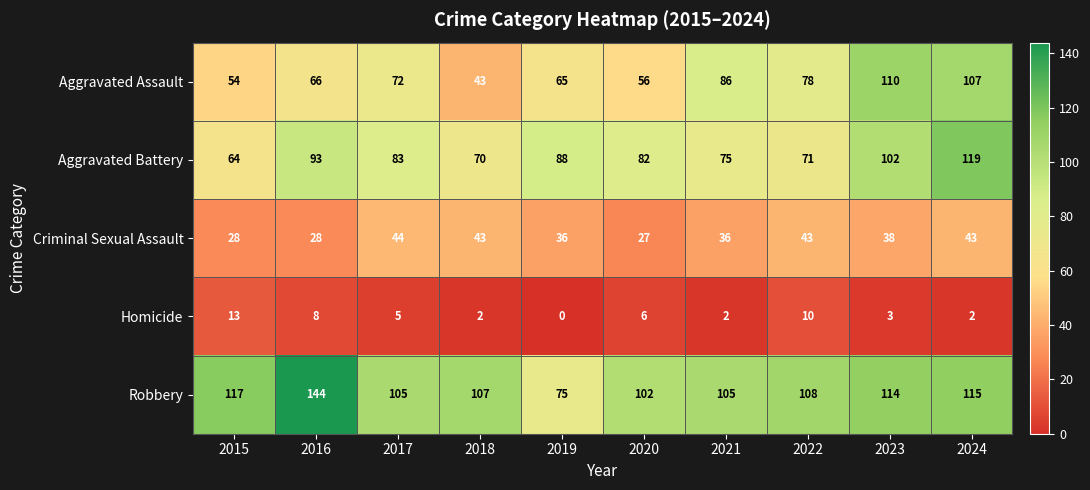

Where does the Criminal Sexual Assault series first go above 38?

2017